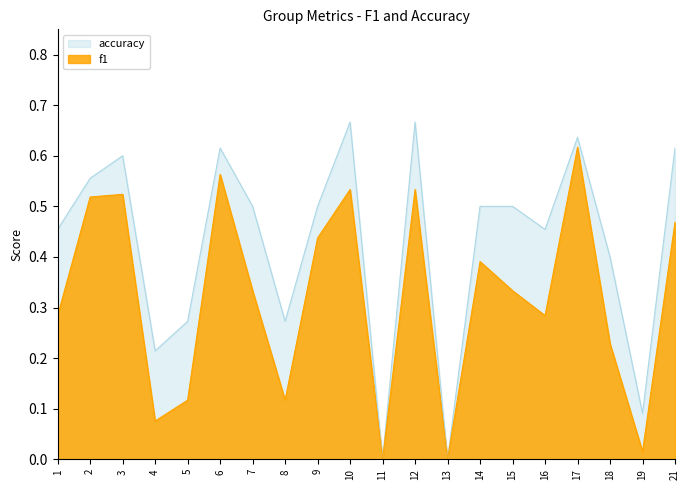

Is the value of accuracy at 10 greater than the value of f1 at 8?

Yes